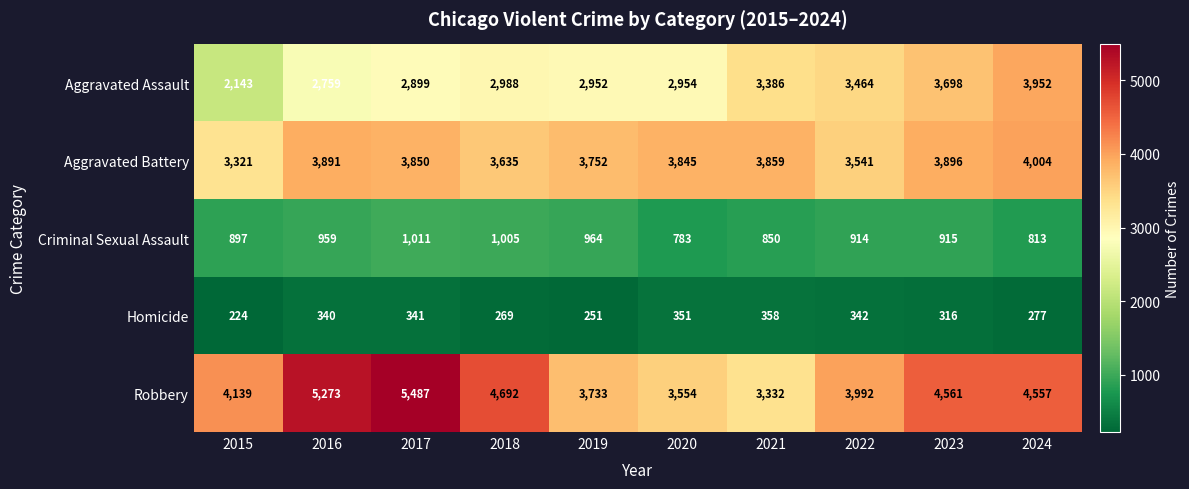

Is it true that Aggravated Assault equals 1718 at 2019?

False